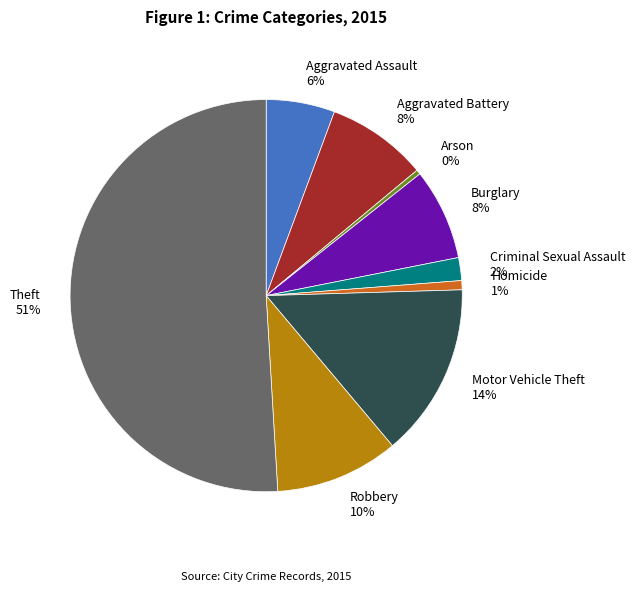

Is it true that Burglary is 8% of the pie?

True